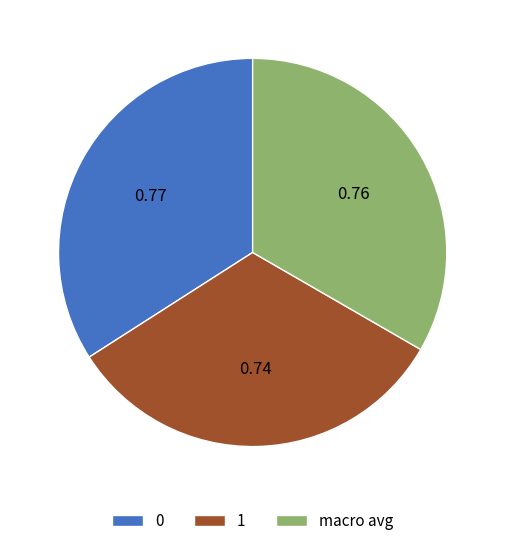

How many slices are in this pie chart?

3